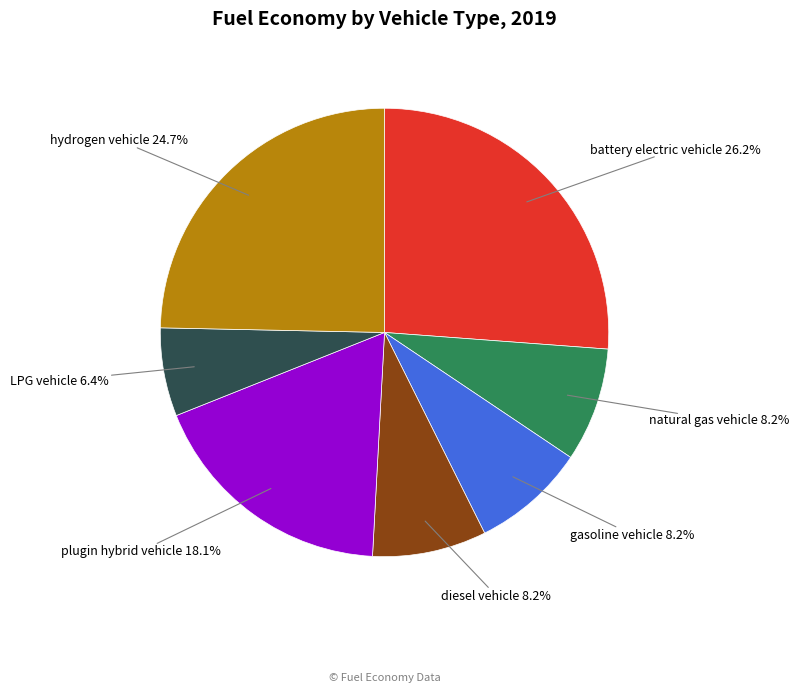

Is there a majority slice in this chart?

No